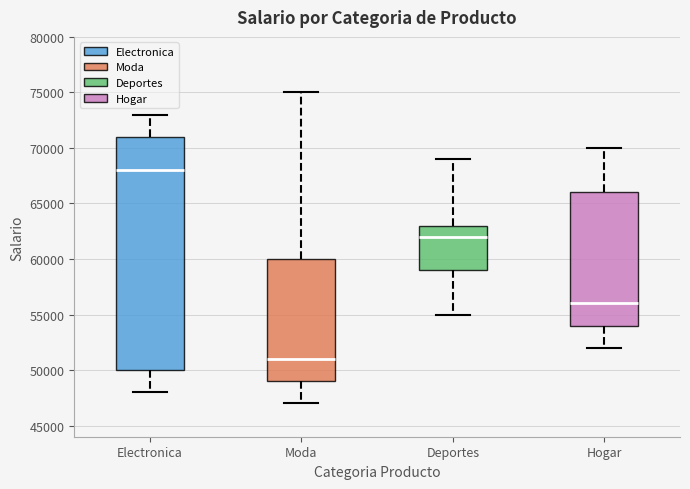

Reading left to right, transcribe this box plot: for each box, give where its median line is, the range the box spans, and where its two whiskers end, as read against the y-axis. The values are not printed on the chart, so give them approximately, as read against the axis.

Electronica: median 68000, box 50000 to 71000, whiskers 48000 to 73000
Moda: median 51000, box 49000 to 60000, whiskers 47000 to 75000
Deportes: median 62000, box 59000 to 63000, whiskers 55000 to 69000
Hogar: median 56000, box 54000 to 66000, whiskers 52000 to 70000